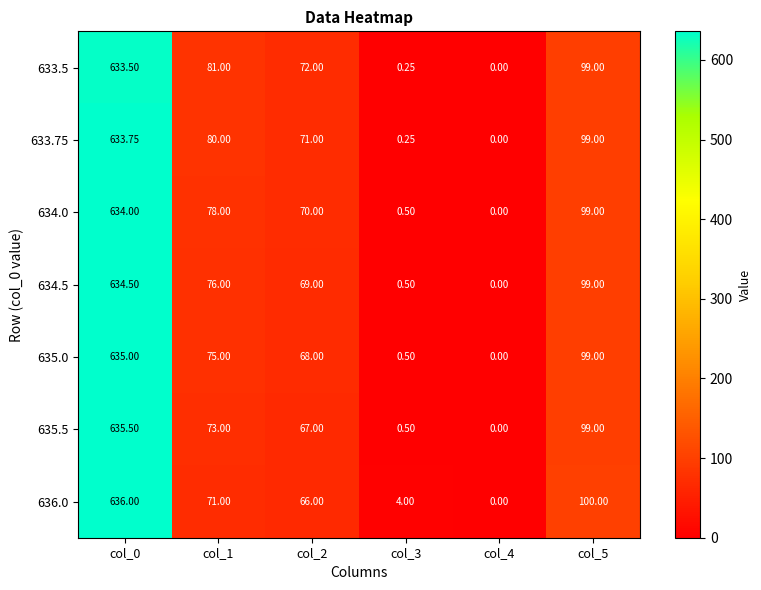

Is the value of 635.0 at col_4 greater than the value of 633.5 at col_3?

No